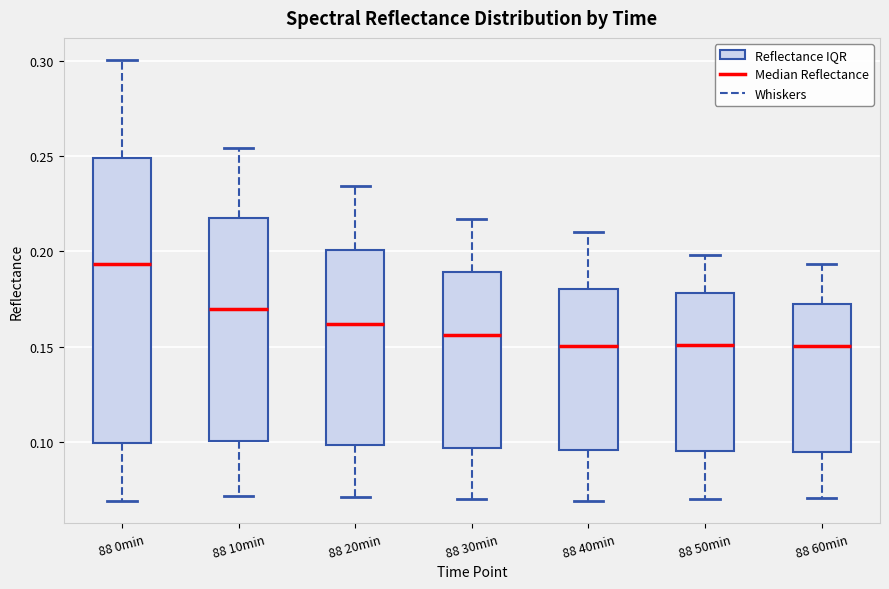

Reading left to right, read every box against the y-axis: the position of its median line, the range the box covers, and the ends of its whiskers. The values are not printed on the chart, so give them approximately, as read against the axis.

88 0min: median 0.195, box 0.100 to 0.250, whiskers 0.070 to 0.300
88 10min: median 0.170, box 0.100 to 0.215, whiskers 0.070 to 0.255
88 20min: median 0.160, box 0.100 to 0.200, whiskers 0.070 to 0.235
88 30min: median 0.155, box 0.095 to 0.190, whiskers 0.070 to 0.215
88 40min: median 0.150, box 0.095 to 0.180, whiskers 0.070 to 0.210
88 50min: median 0.150, box 0.095 to 0.180, whiskers 0.070 to 0.200
88 60min: median 0.150, box 0.095 to 0.170, whiskers 0.070 to 0.195